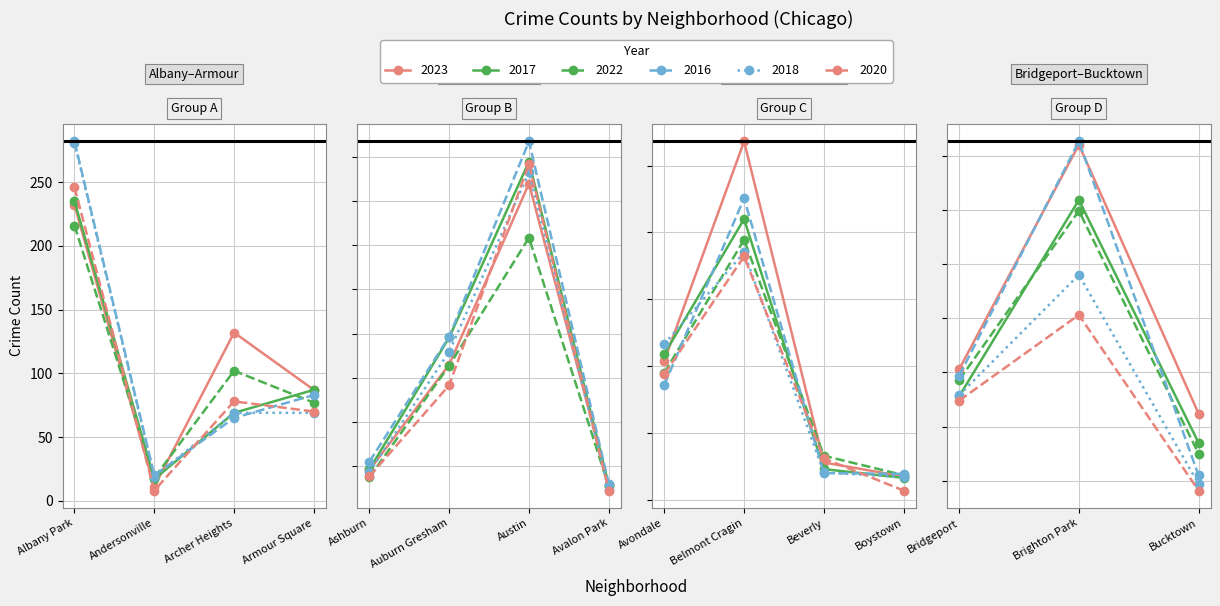

Which series has the largest total across all categories?

2016